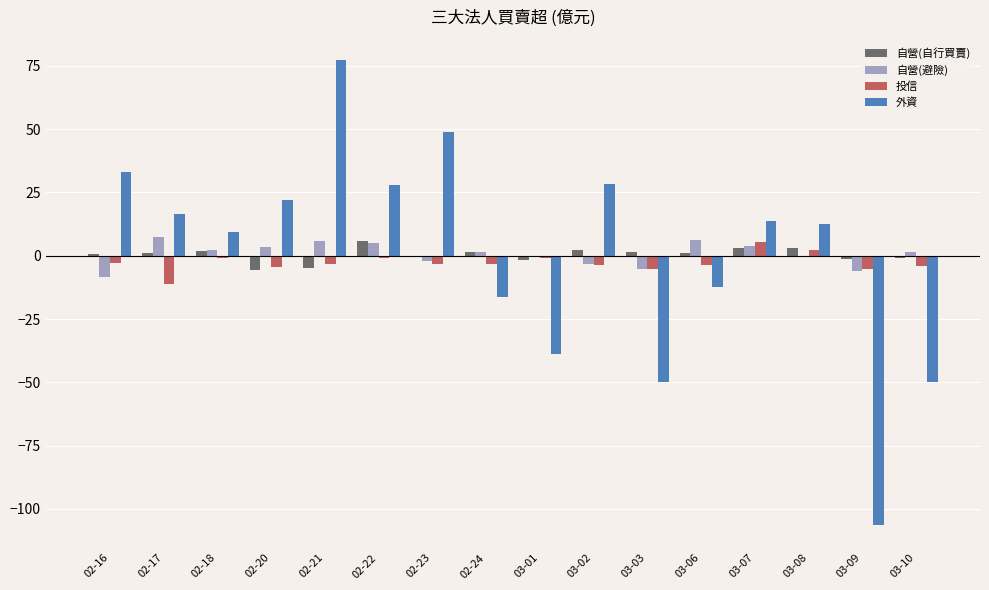

Between 02-20 and 02-24, which series saw the biggest shift?

外資